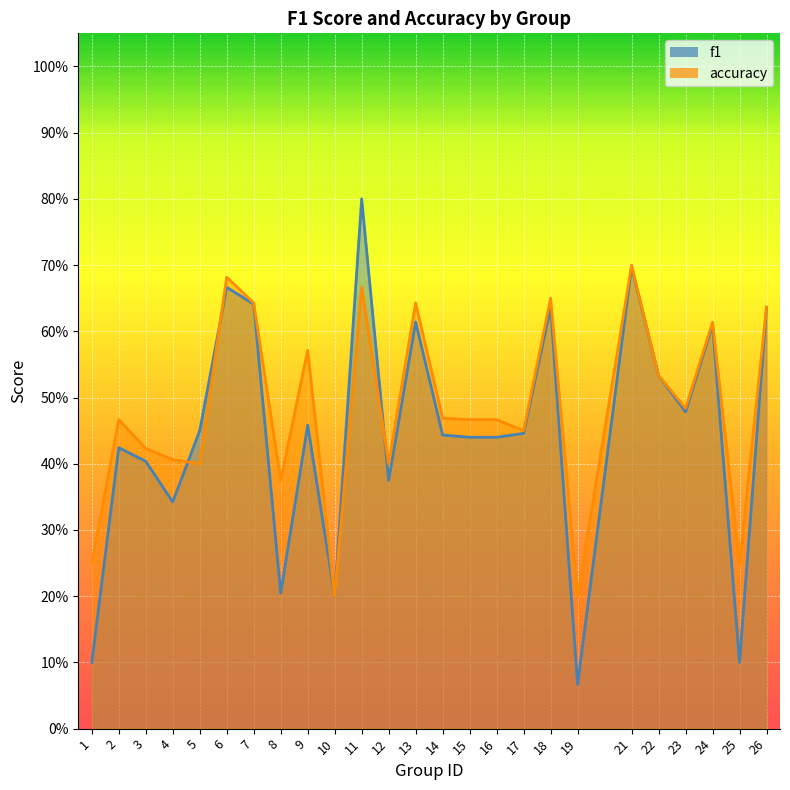

At which category does f1 reach its first local peak?

2